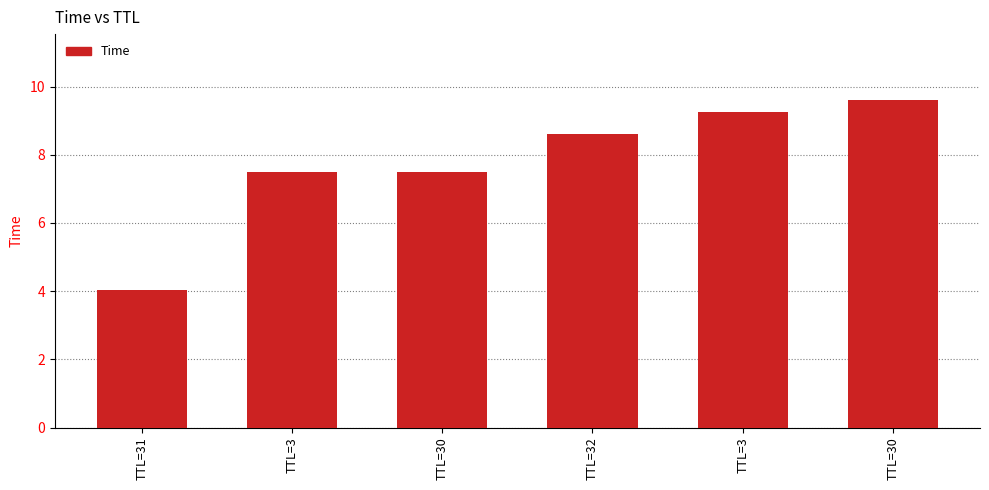

What is the difference between the second highest and minimum values?

5.2